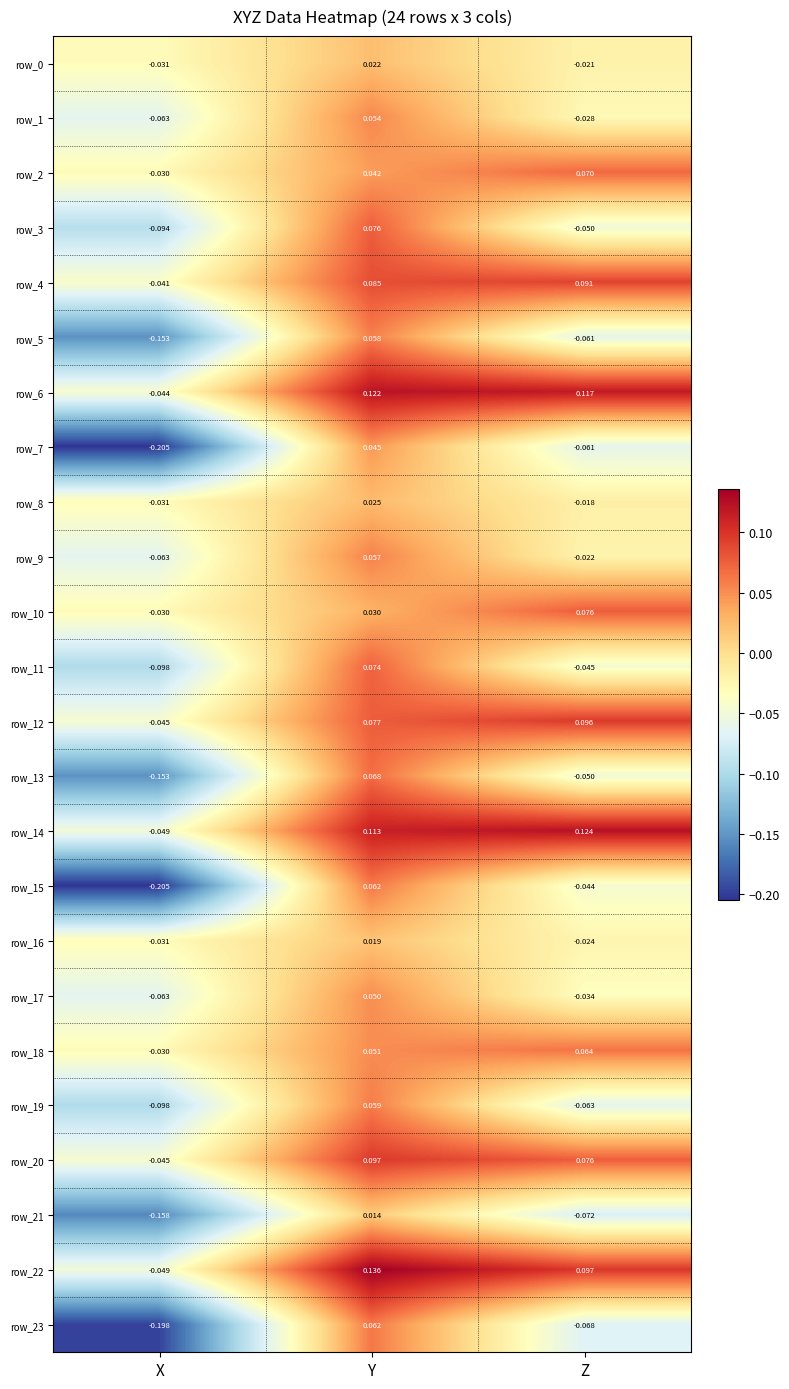

Which category has the lowest value across all series?

X